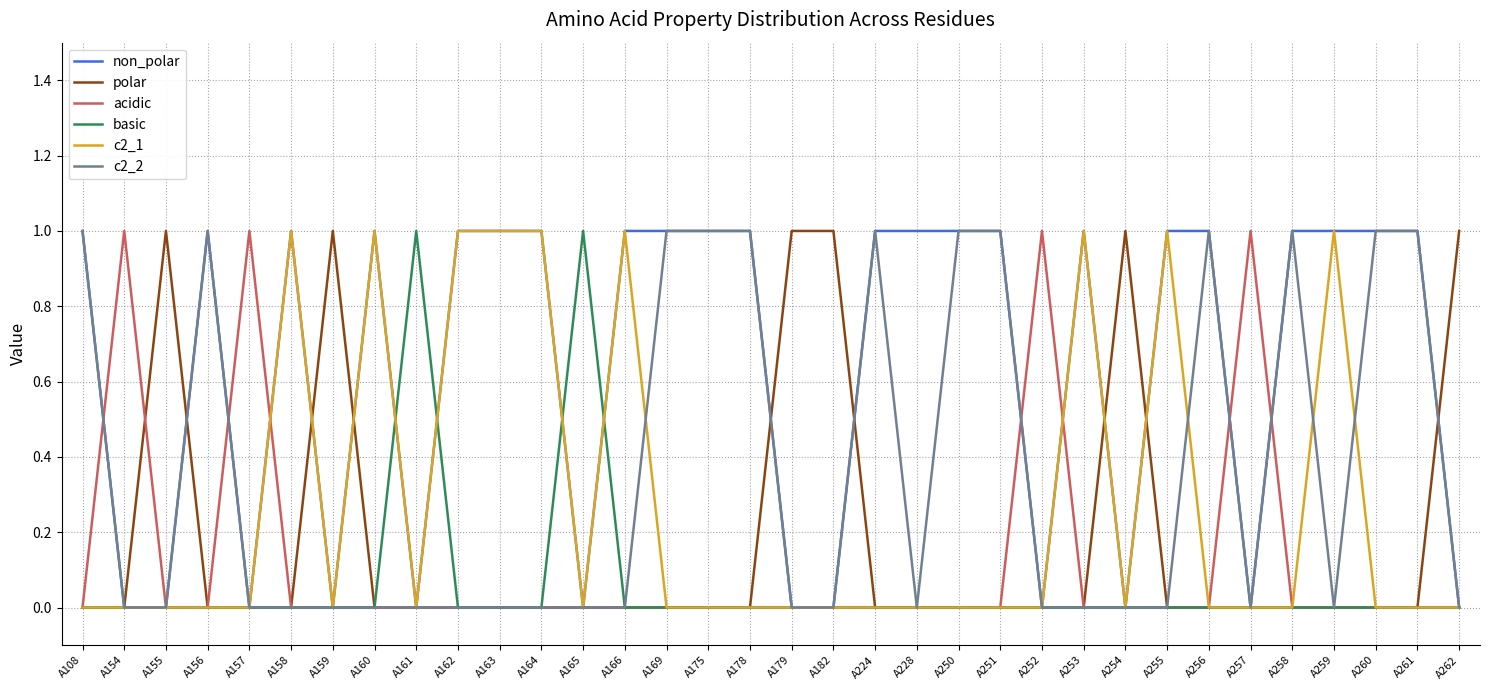

The value of acidic at A261 is 0. True or false?

True